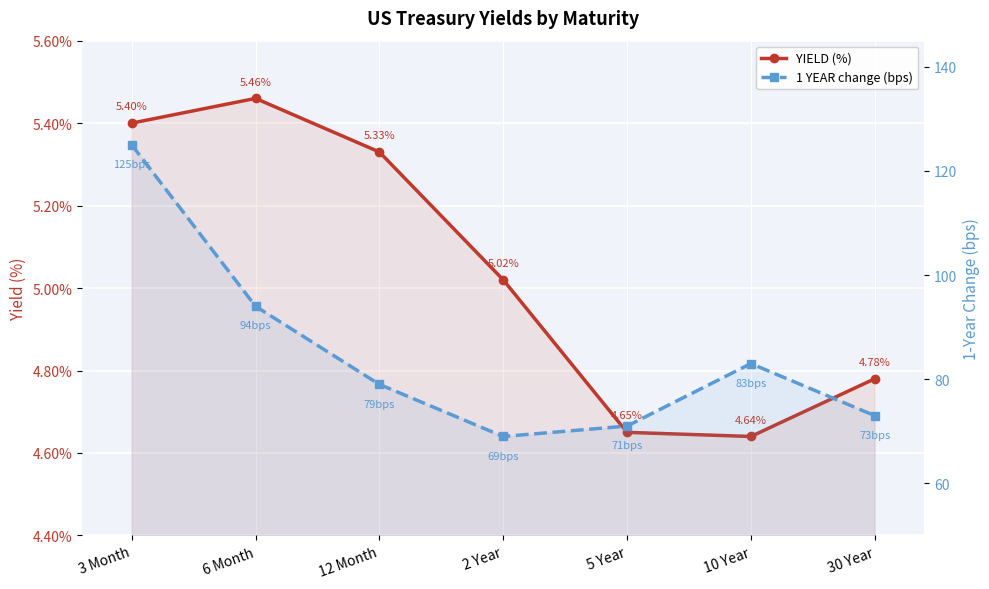

Where is the first local minimum for YIELD (%)?

10 Year